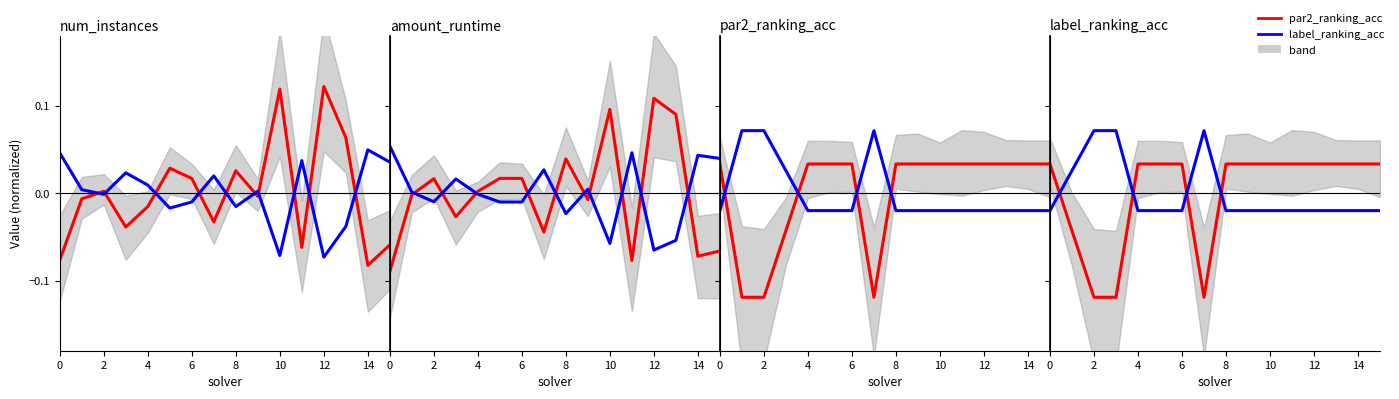

What is the difference between the maximum and minimum values in the label_ranking_acc series?

0.1